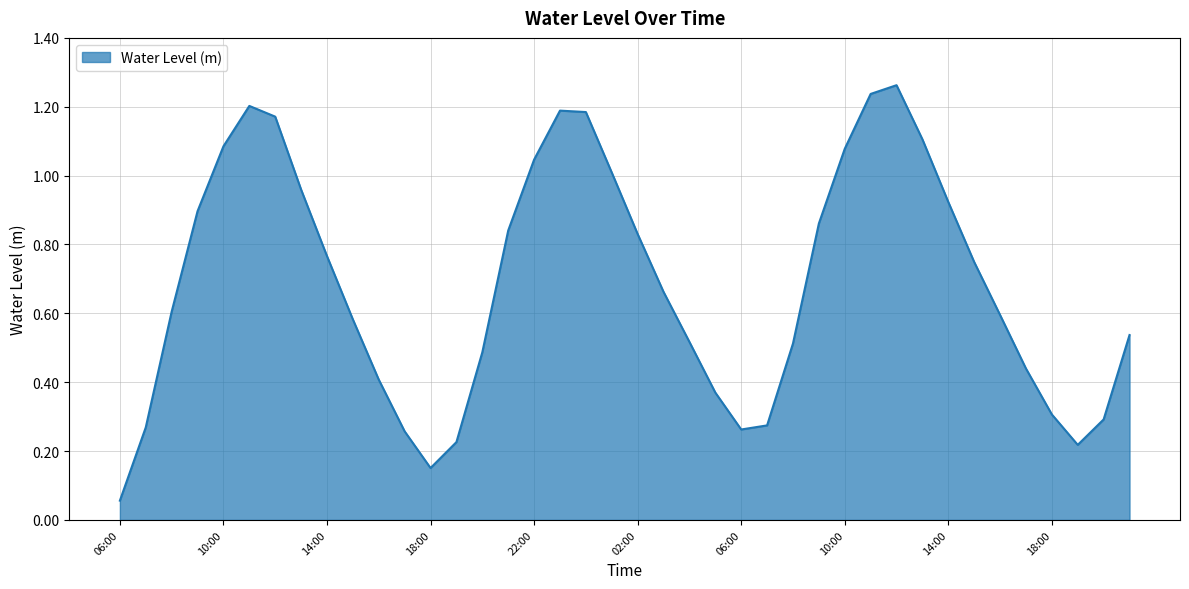

Is this an area chart (filled region under the line)?

Yes